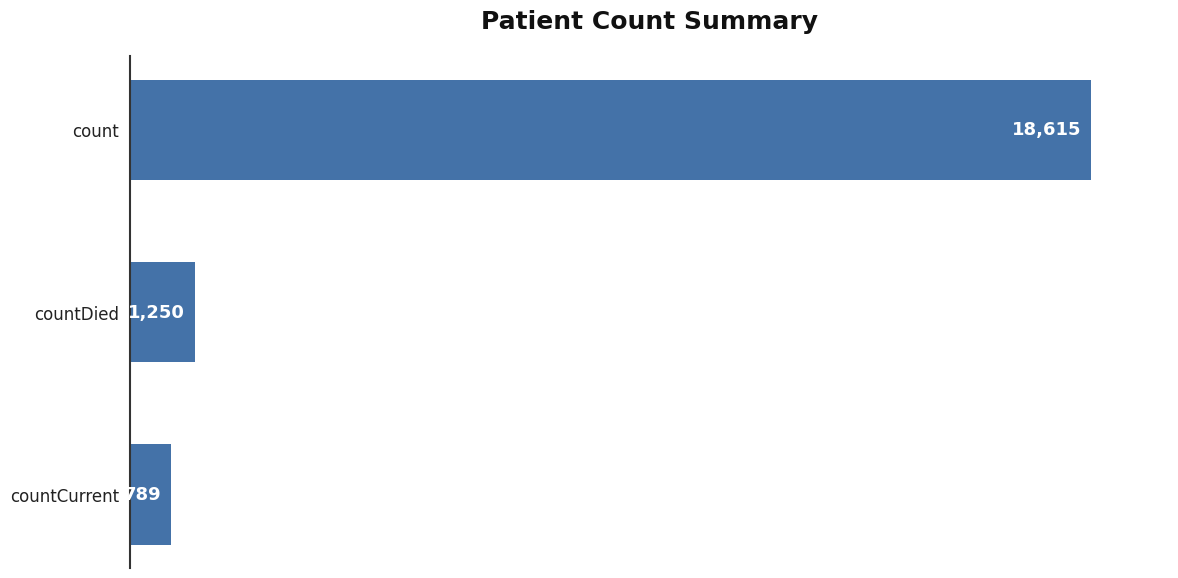

How many series are shown in this chart?

1